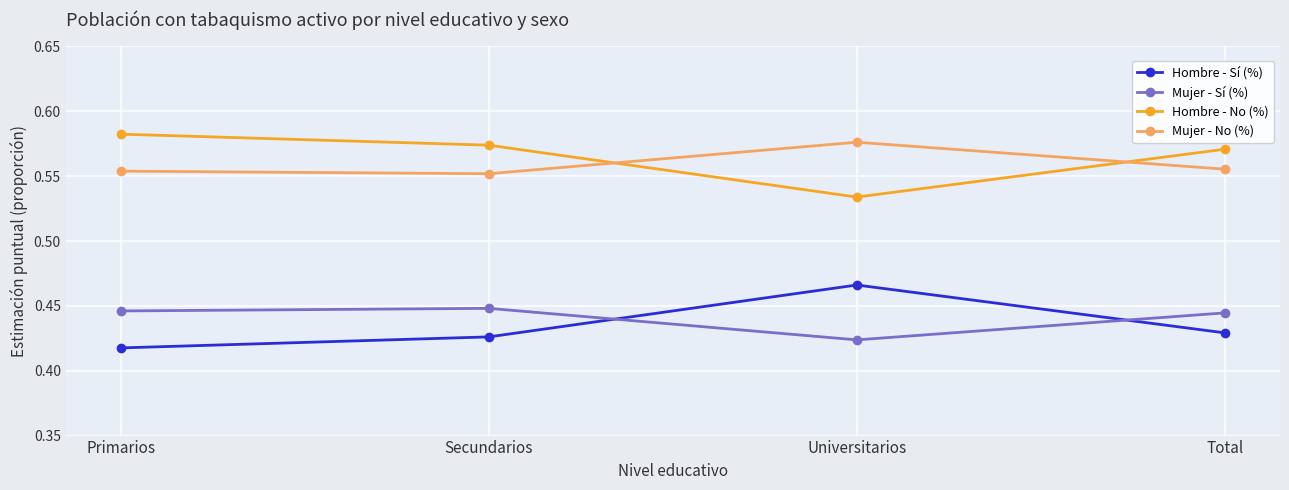

How many interior local peaks does the Mujer - No (%) series have?

1